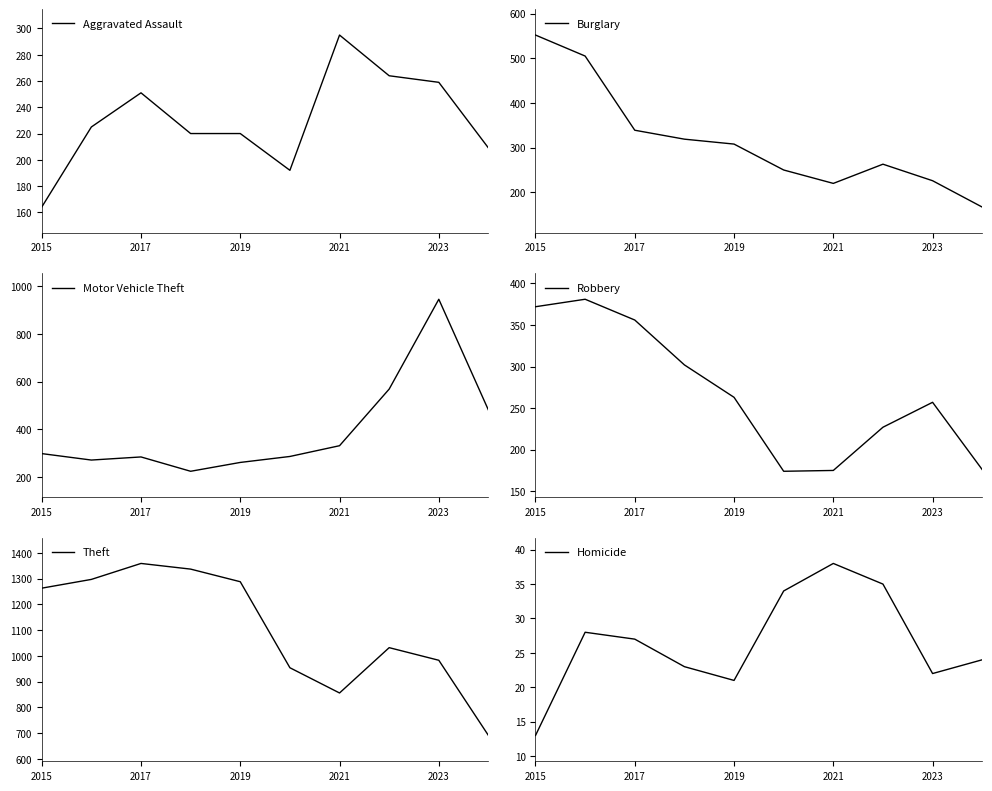

After their last crossing, which series has the higher values: Motor Vehicle Theft or Robbery?

Motor Vehicle Theft